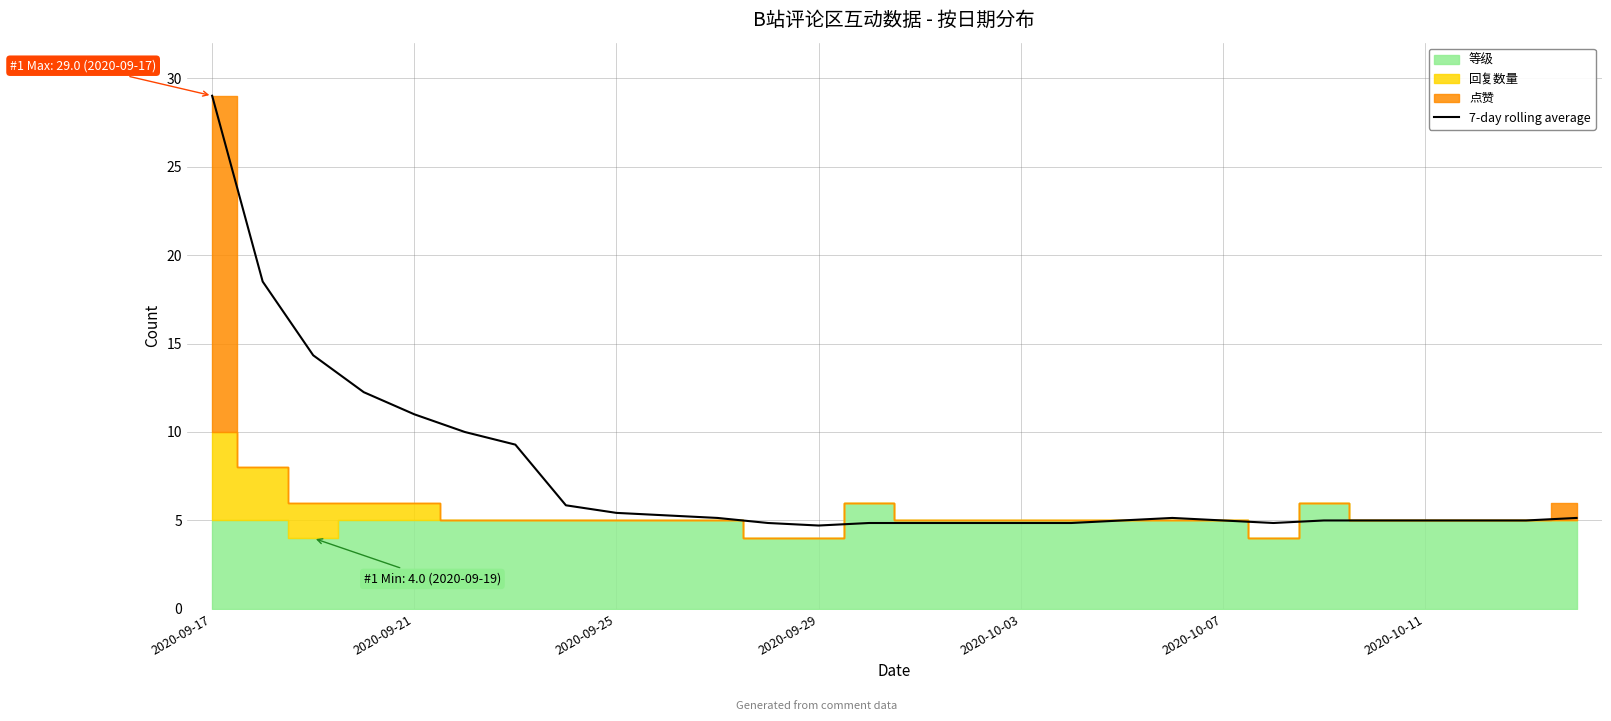

Approximately how many times larger is the value at 25 compared to 19?

1.0